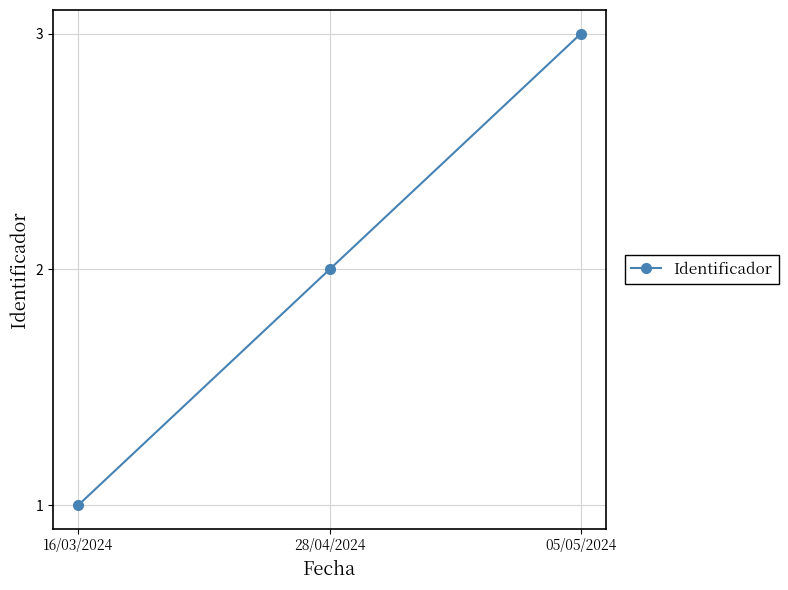

List the labels in order of value, largest first.

05/05/2024, 28/04/2024, 16/03/2024